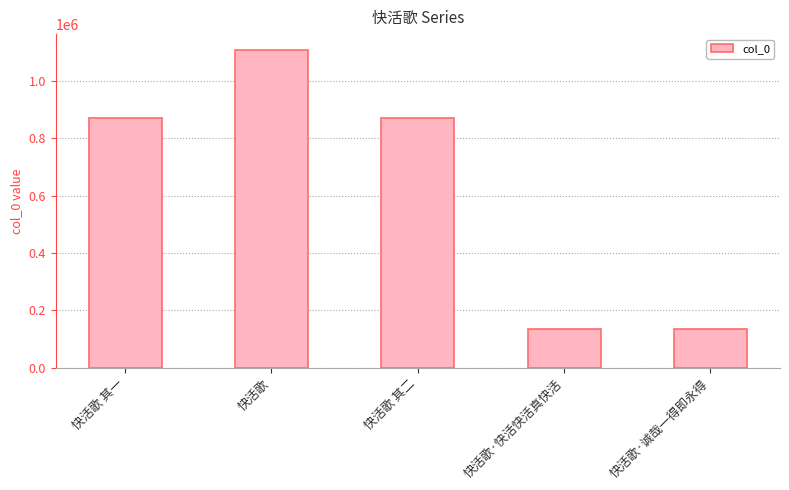

Is it true that the value at 快活歌·快活快活真快活 is 136267?

True